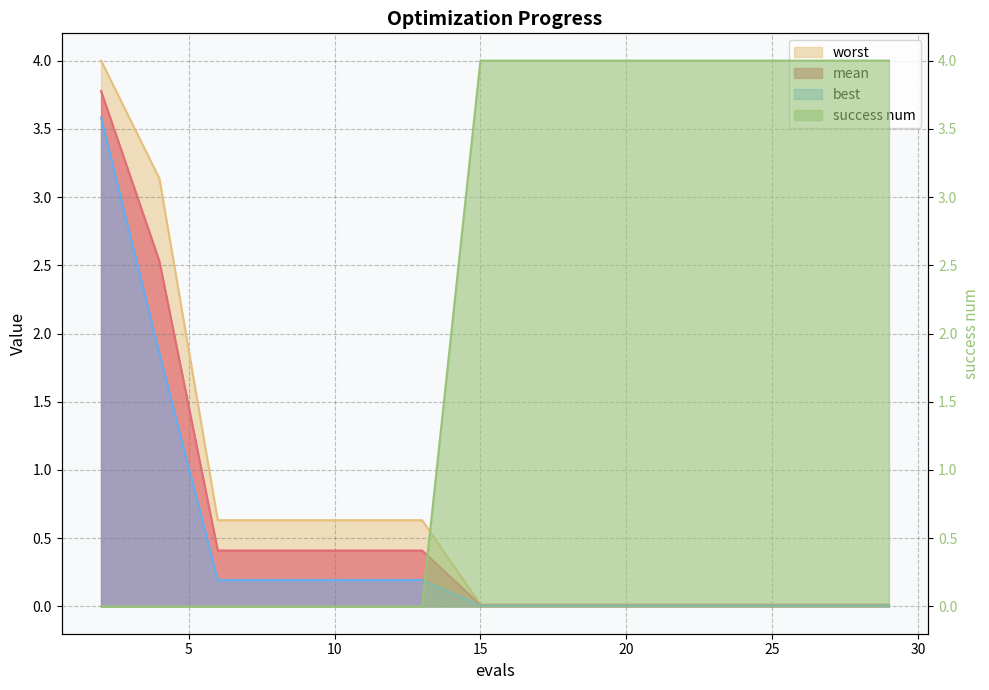

At which label does best reach its minimum?

15